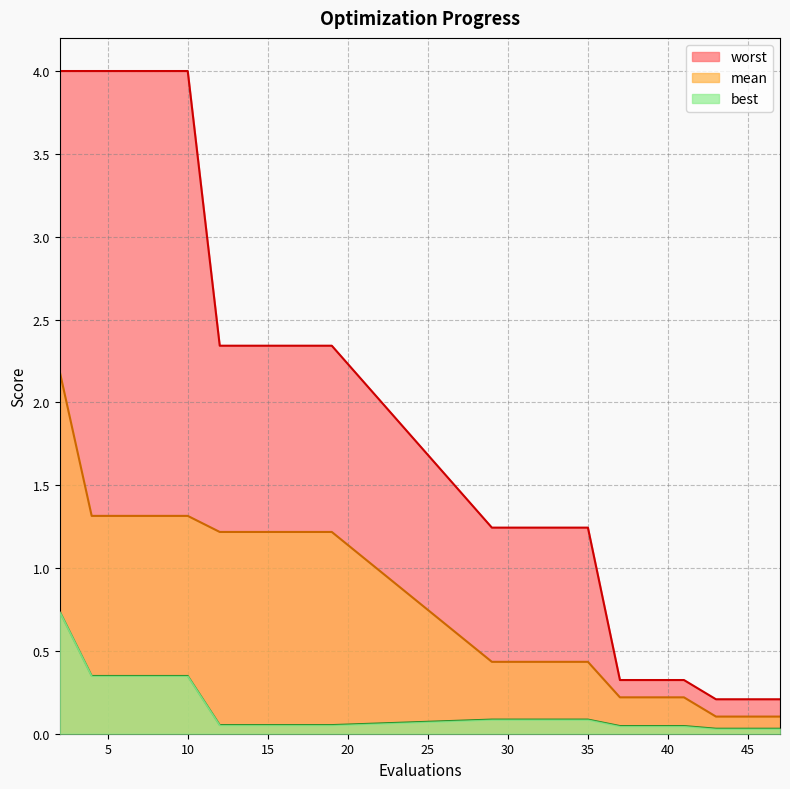

Is it true that mean equals 1.7 at 19?

False